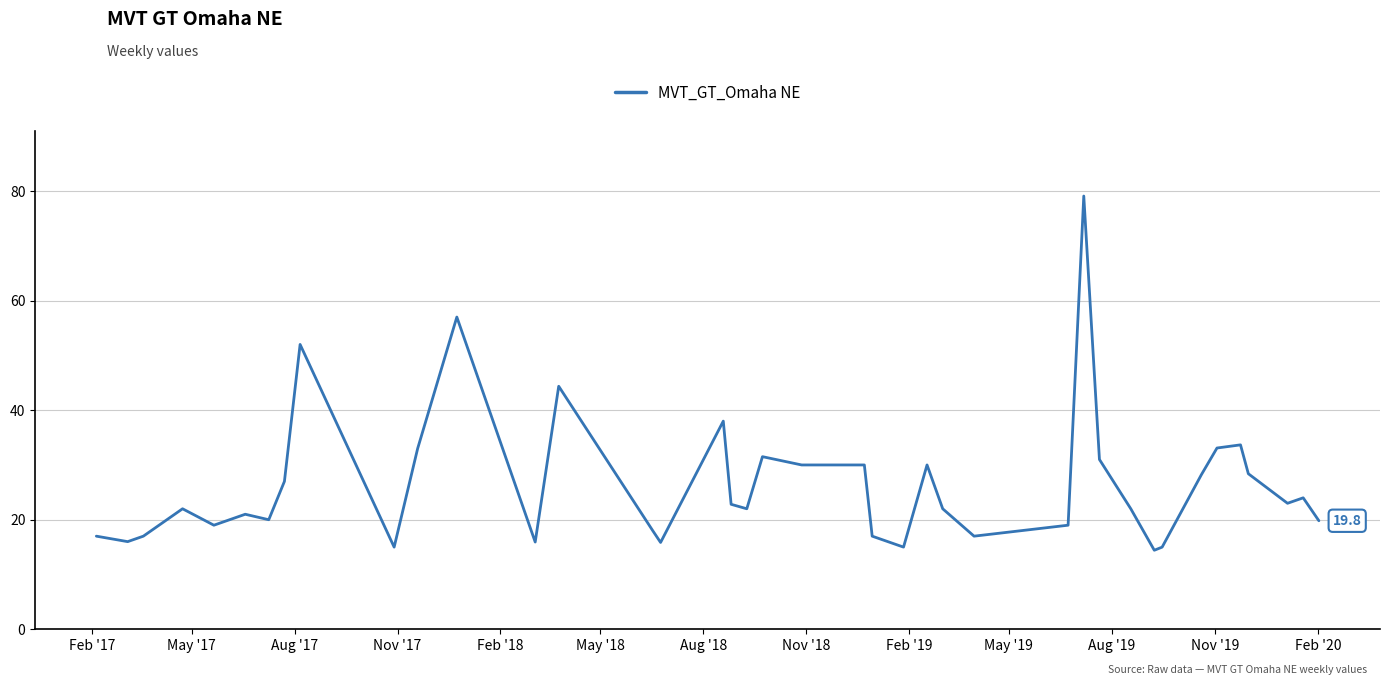

What is the difference between the maximum and minimum values?

64.7